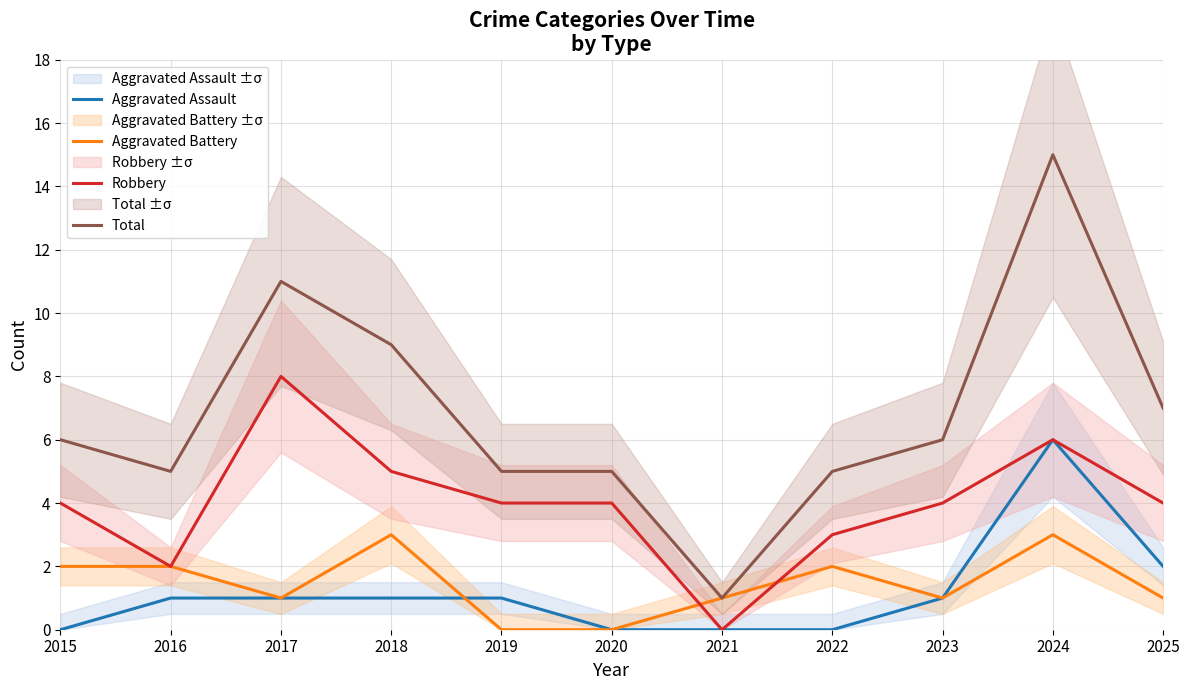

Rank the categories by Aggravated Assault value from lowest to highest.

2015, 2020, 2021, 2022, 2016, 2017, 2018, 2019, 2023, 2025, 2024